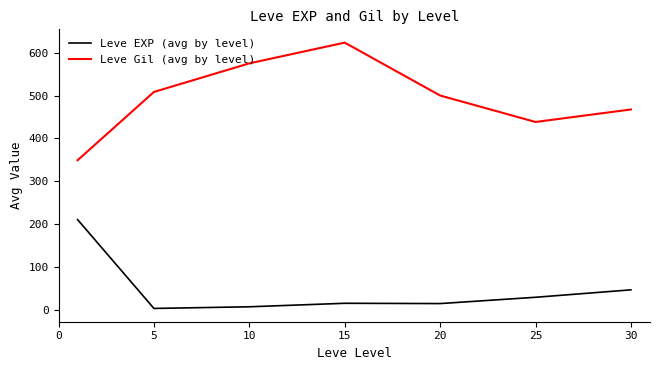

True or false: Leve EXP (avg by level) and Leve Gil (avg by level) intersect in this chart.

False